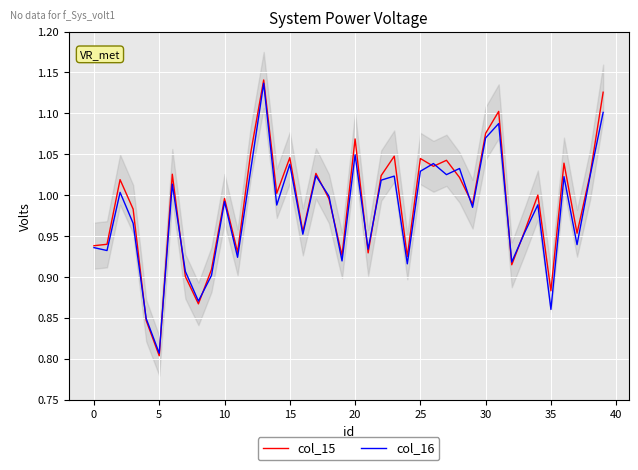

How many interior local valleys does the col_16 series have?

14